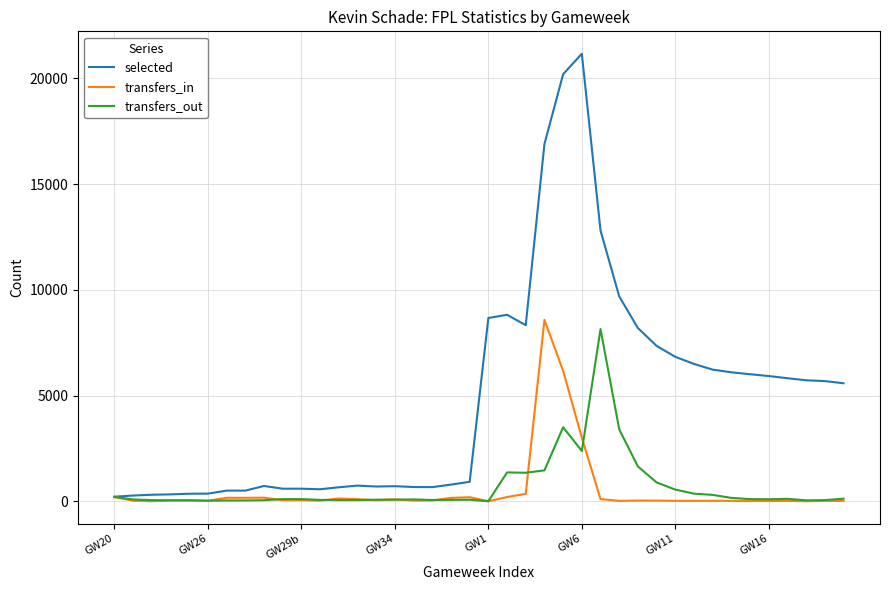

Which series has the largest total across all categories?

selected